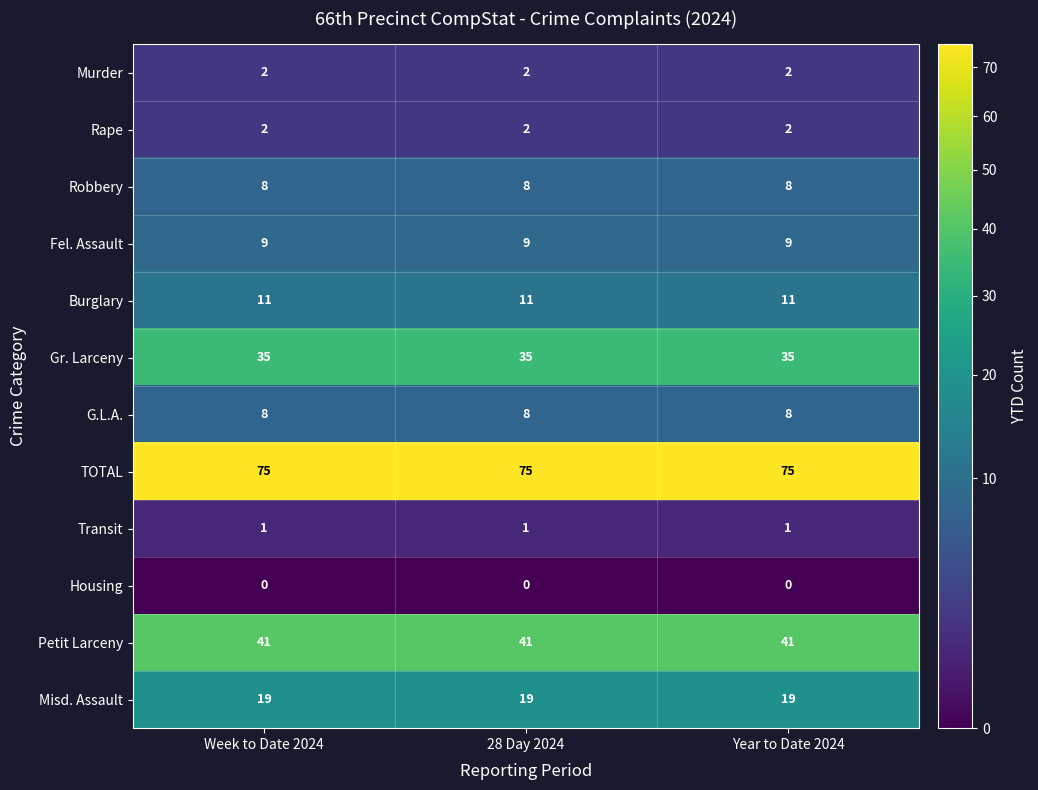

What is the difference between the highest and lowest values at Year to Date 2024?

75